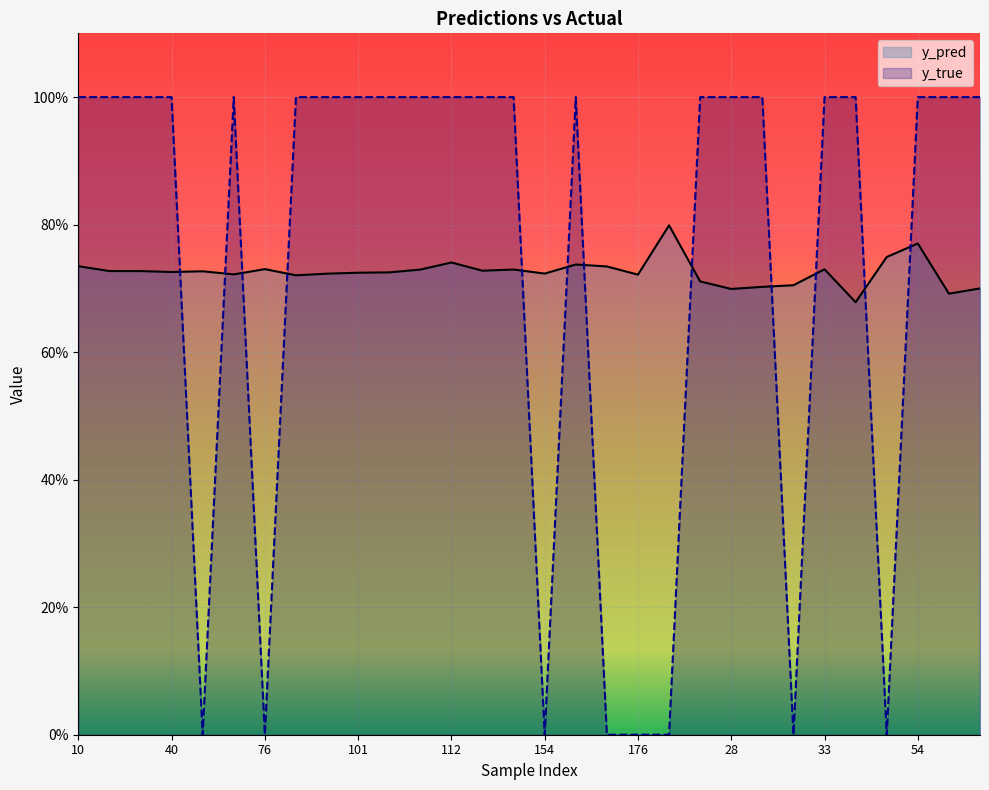

Rank the series by their average value, from highest to lowest.

y_true, y_pred